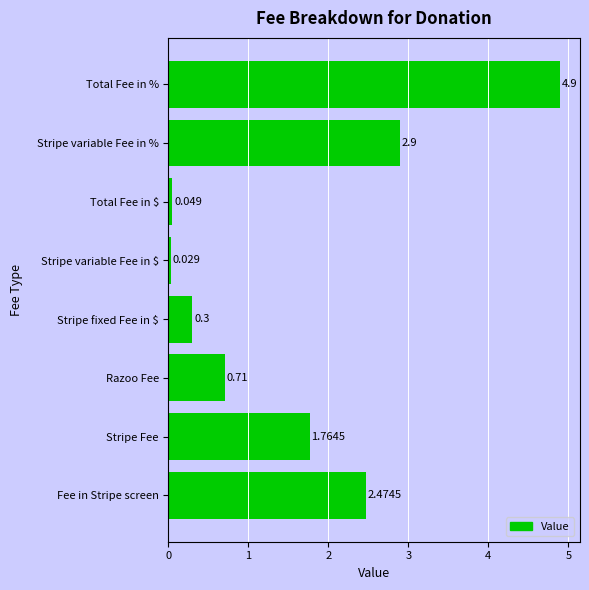

Where is the data nearest to the value 2?

Stripe Fee